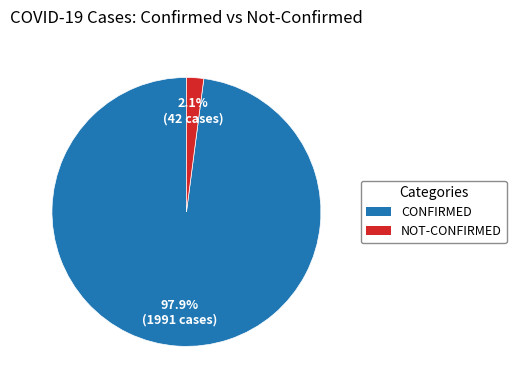

Does any single category account for the majority?

Yes